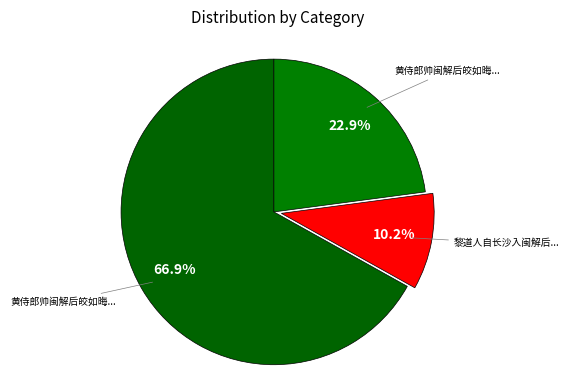

To the nearest percent, what is the difference between the largest and smallest slice percentages?

57%